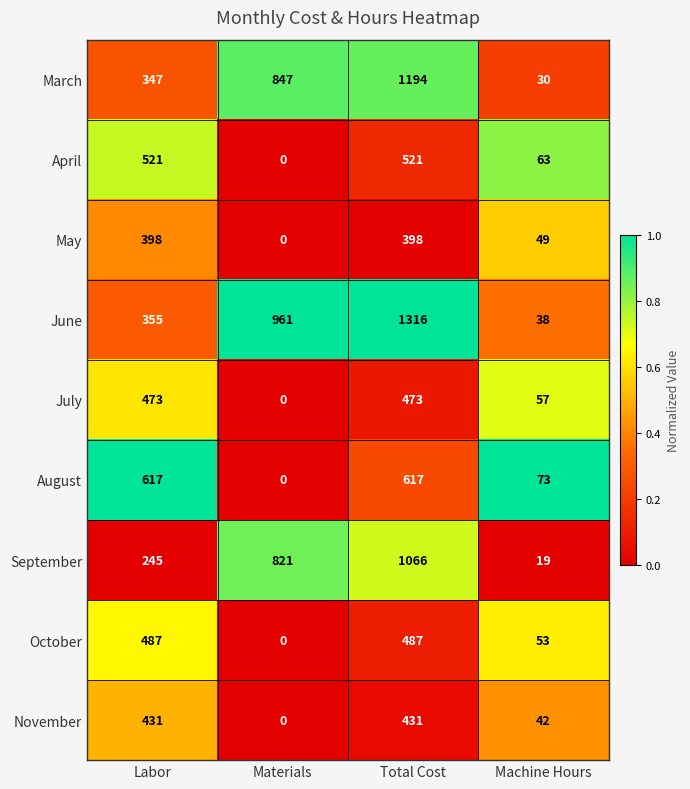

What is the difference between the second highest and second lowest values in the March series?

500